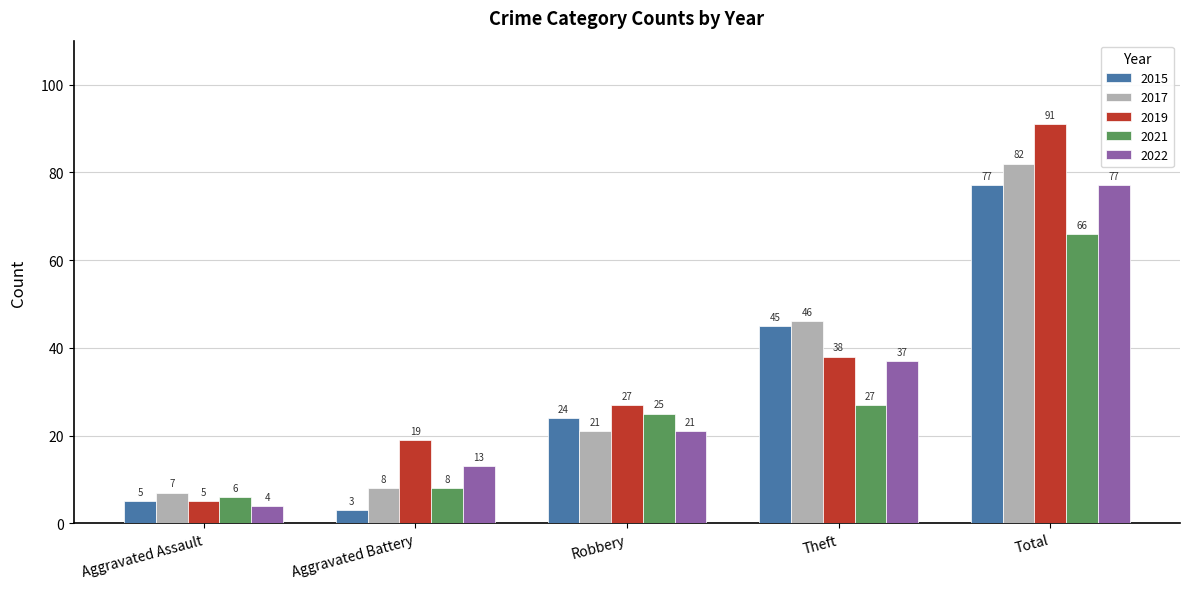

How many series are shown in this chart?

5